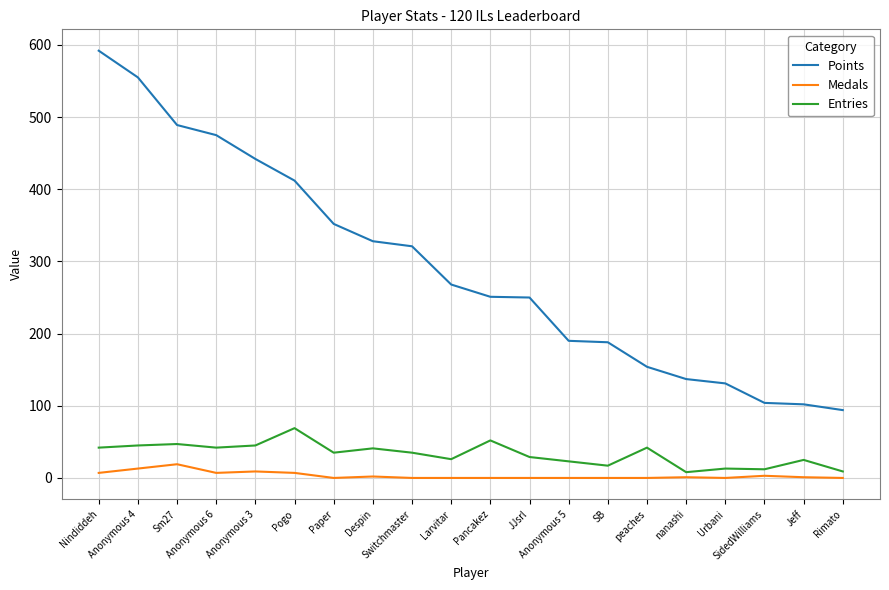

True or false: Entries and Medals intersect in this chart.

False